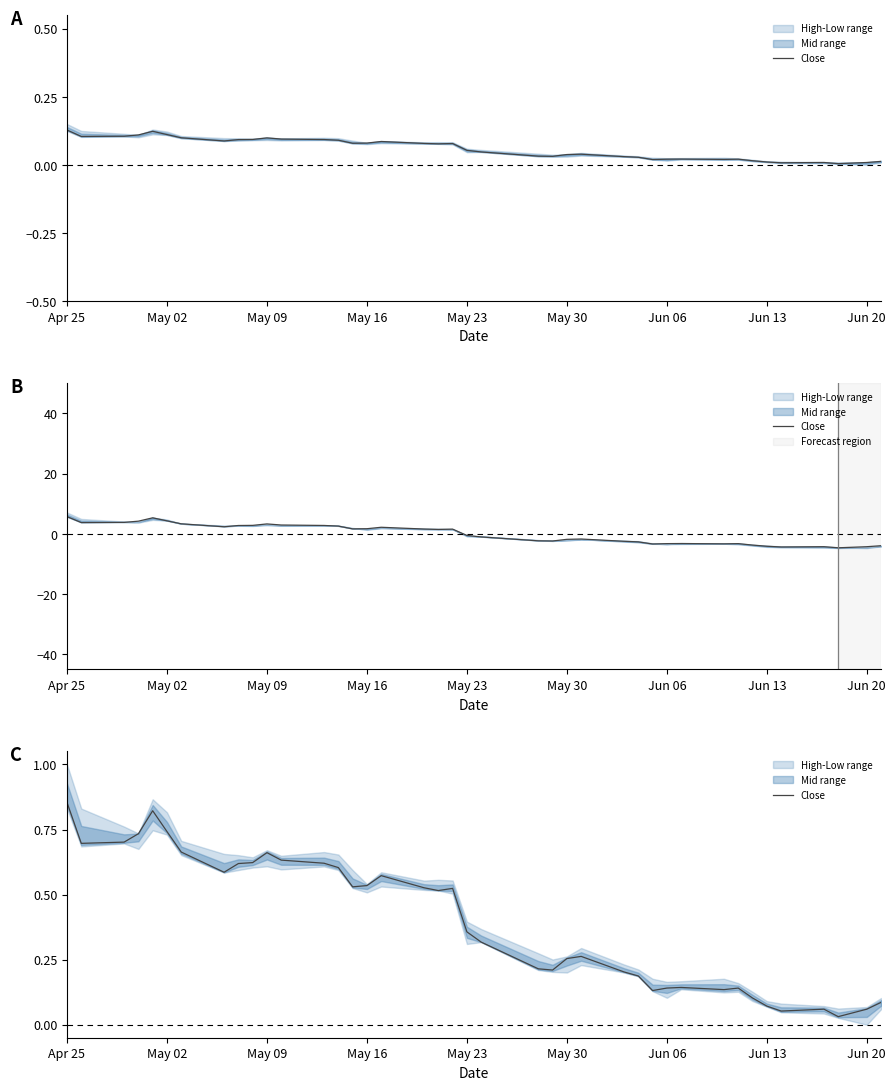

The chart shows a value of 1.2 at May 23. True or false?

False